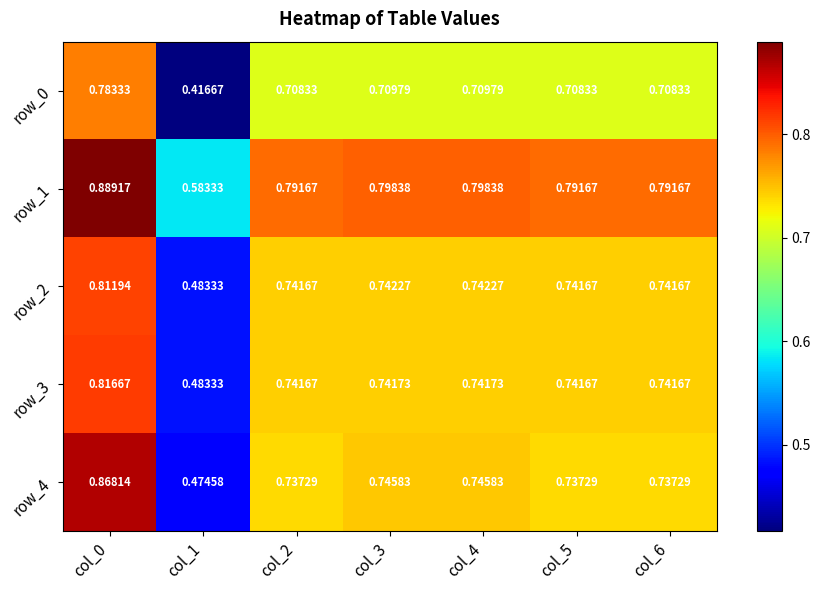

Is the value of row_1 at col_1 greater than the value of row_0 at col_5?

No